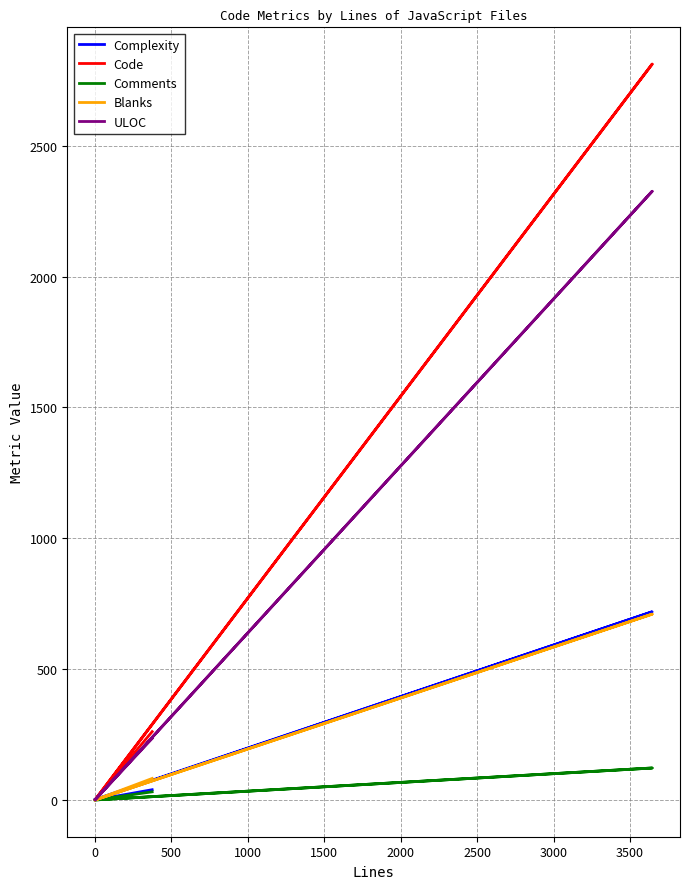

How many values in the Comments series exceed 31?

1